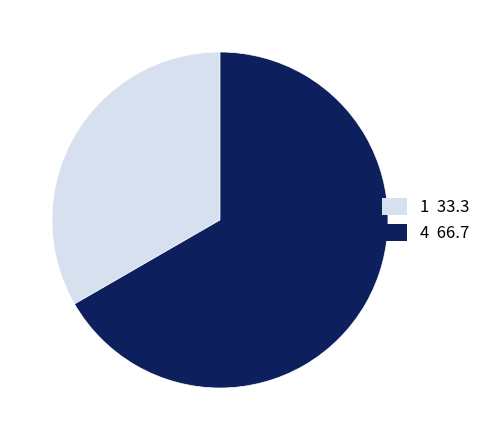

Approximately how many times larger is the value at 4 66.7 compared to 1 33.3?

2.0